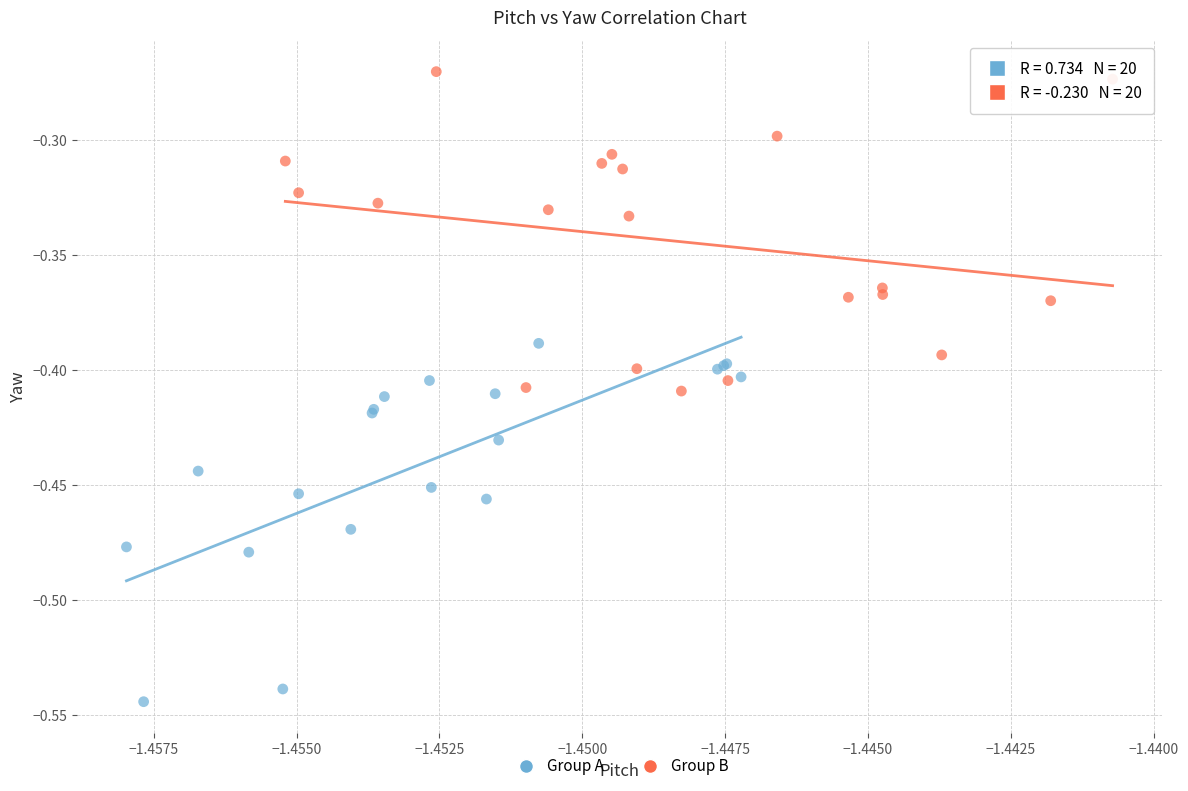

Which series contains the lowest Y value?

Group A